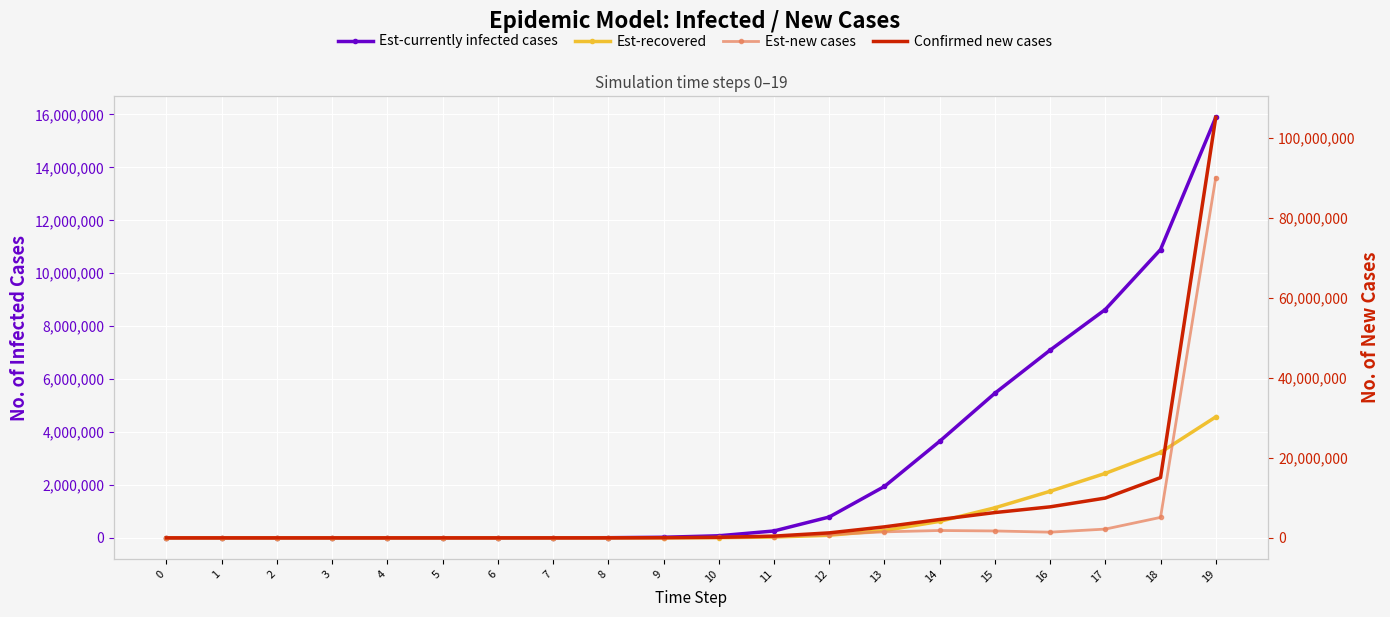

True or false: Est-recovered has more than 1 interior local peaks.

False